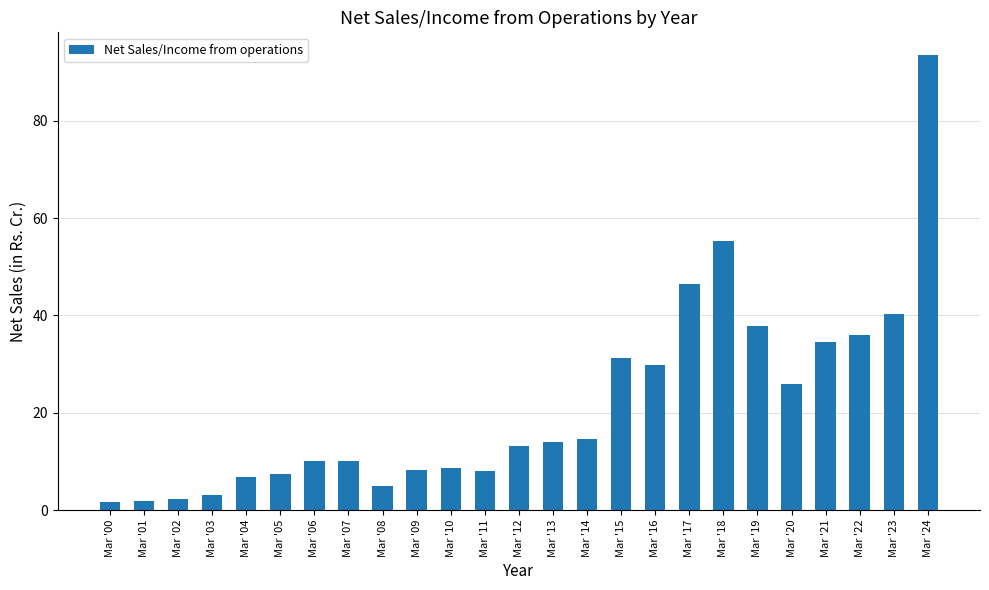

Which has a higher value, Mar '15 or Mar '05?

Mar '15